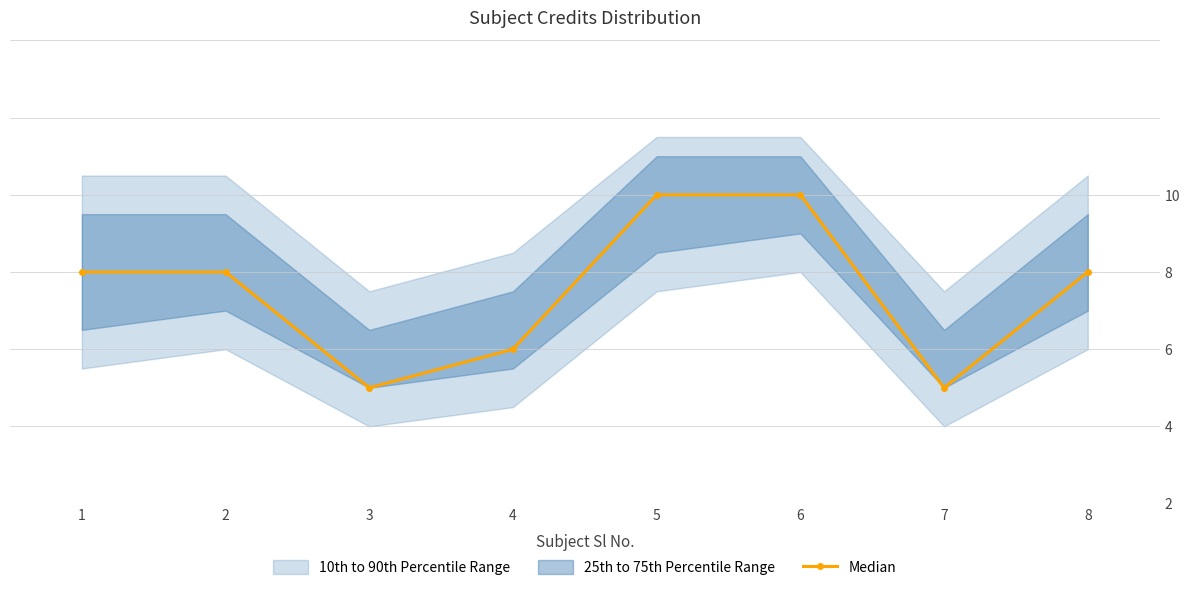

Is this an area chart (filled region under the line)?

No